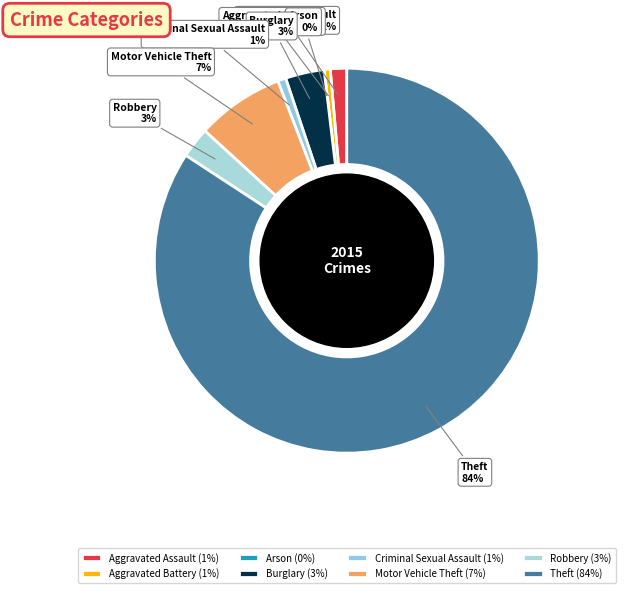

The Aggravated Battery slice represents 11% of the pie. True or false?

False